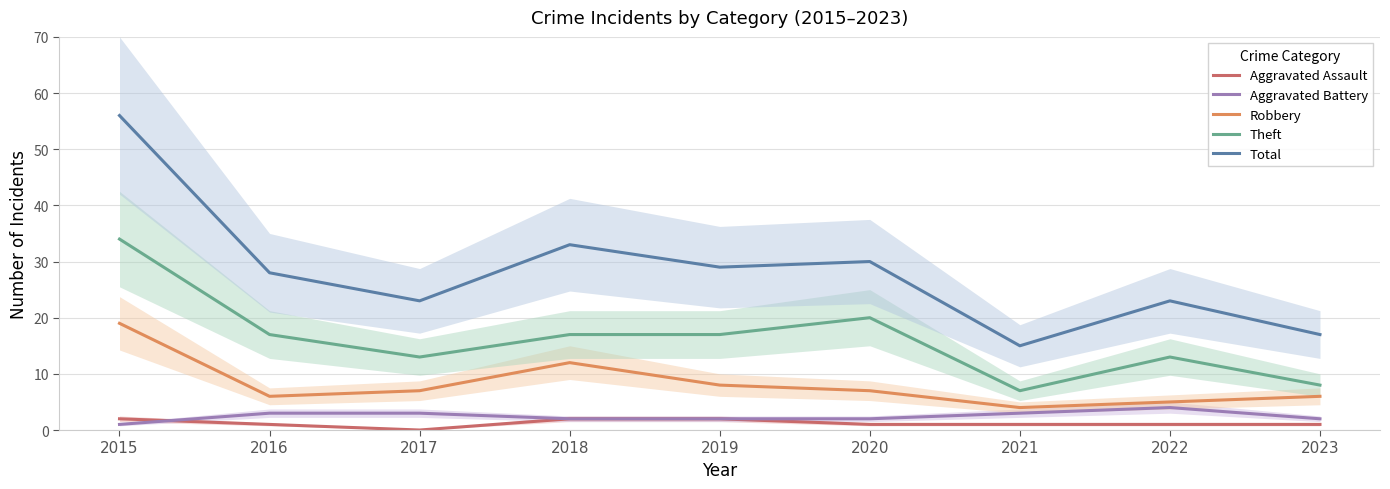

The Total series shows 11 at 2016. True or false?

False